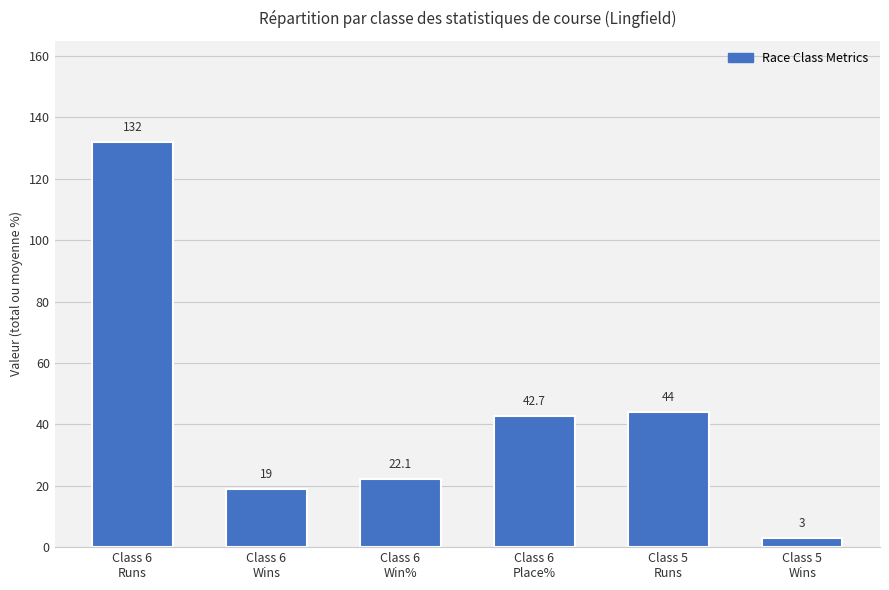

What value does the data have at Class 6
Place%?

42.7